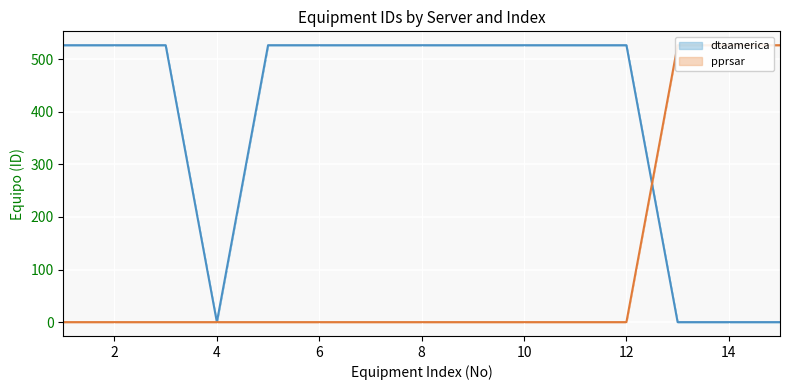

At how many categories does at least one series exceed 121?

14